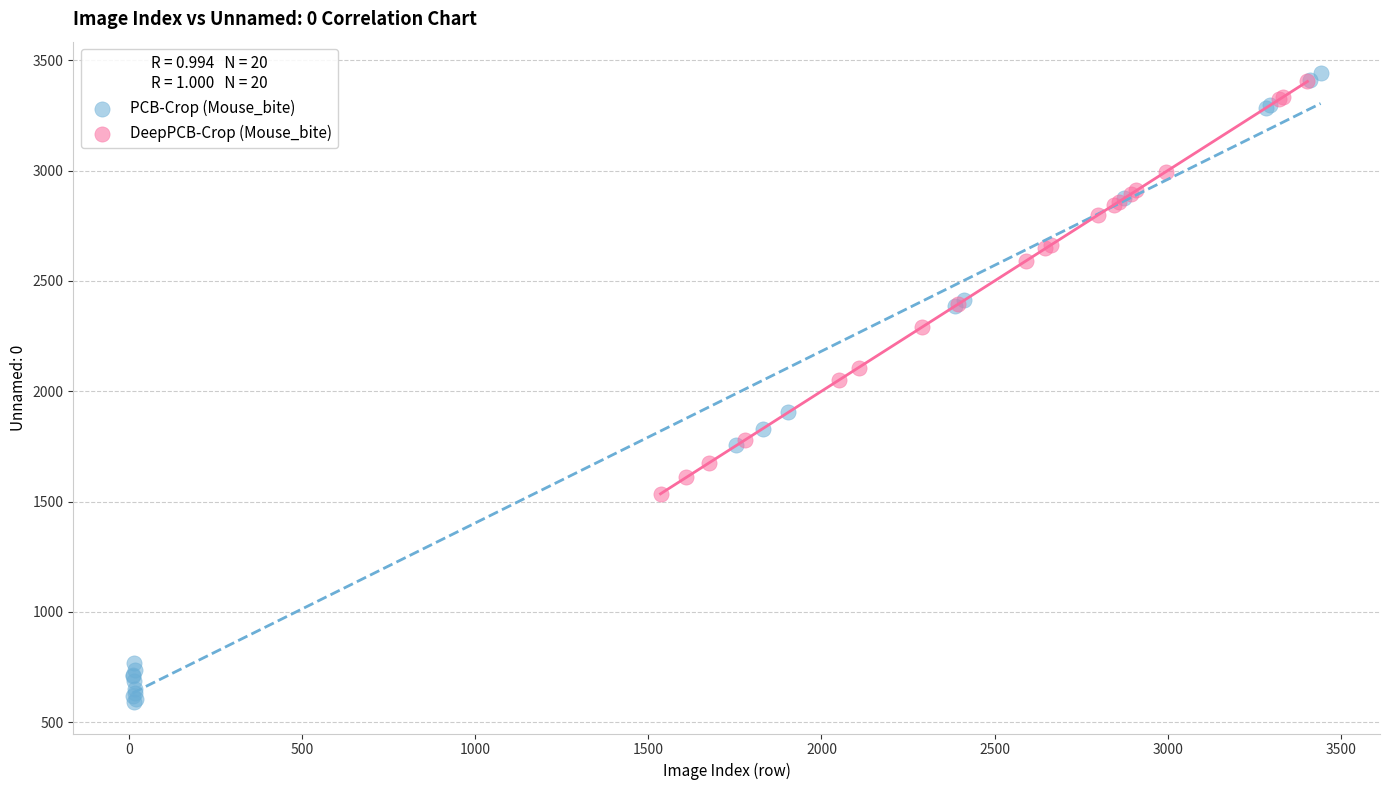

Which series contains the lowest Y value?

PCB-Crop (Mouse_bite)